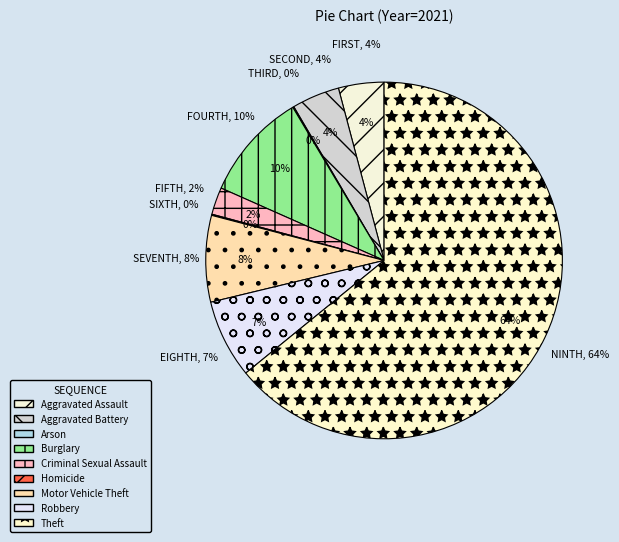

What percentage is NOT represented by Motor Vehicle Theft?

92.2%